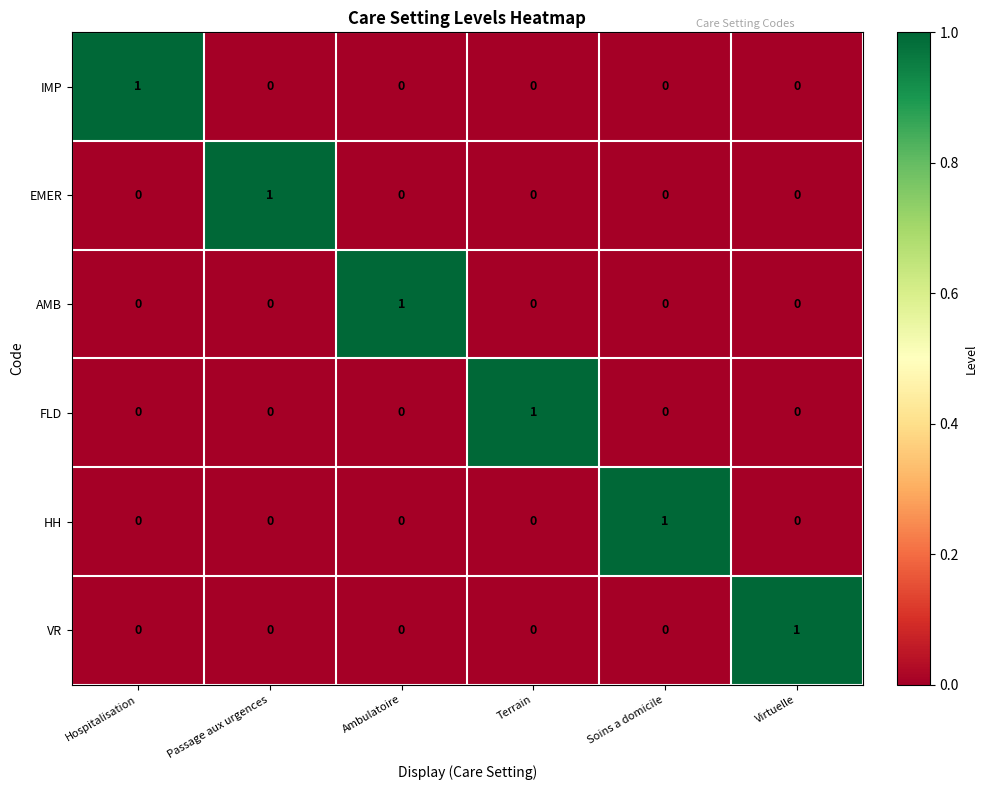

The FLD series shows -1 at Hospitalisation. True or false?

False